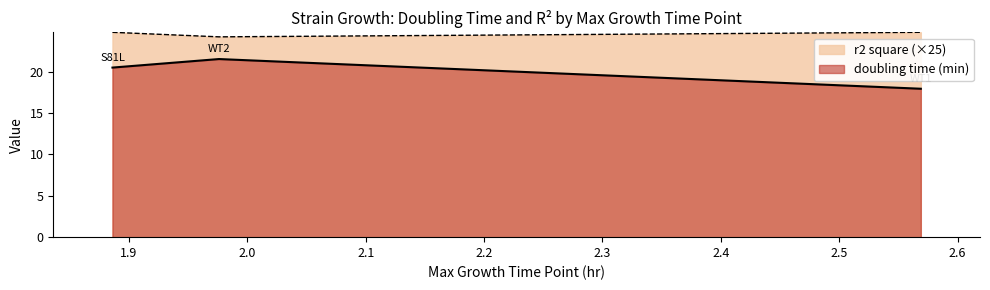

Reading right to left, list all the values displayed in this chart.

24.8	24.2	24.8